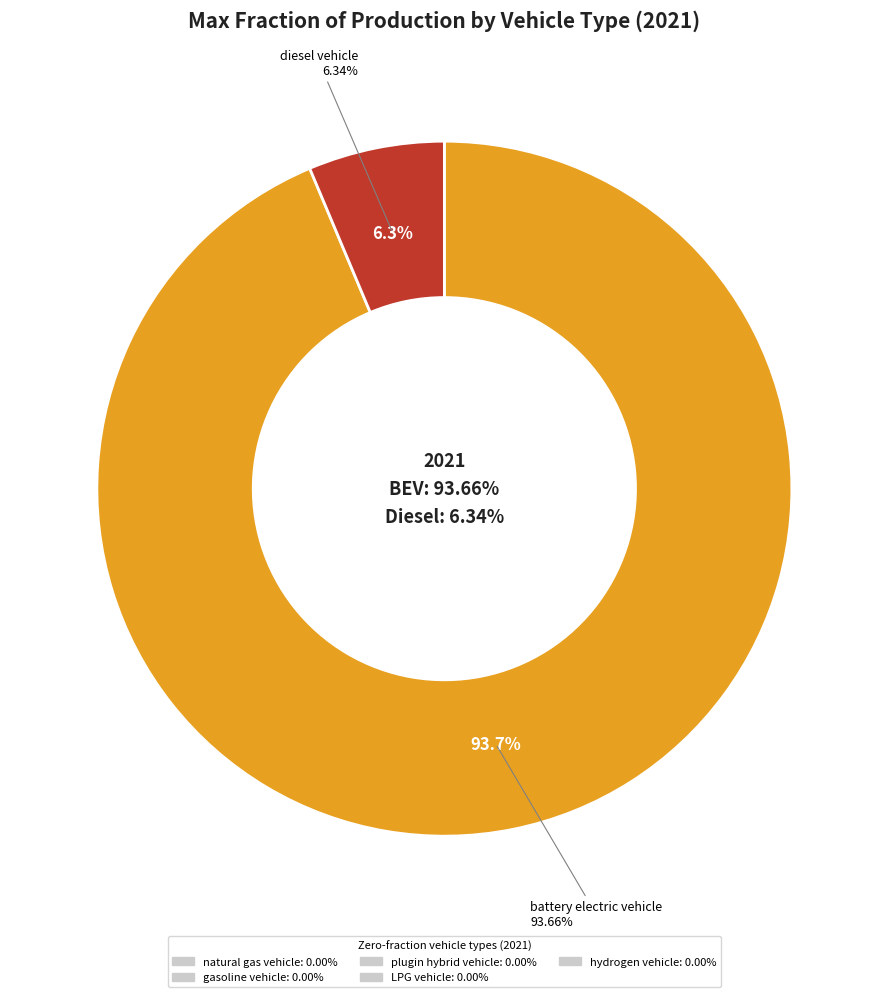

Does hydrogen vehicle account for over 50% of the chart?

No